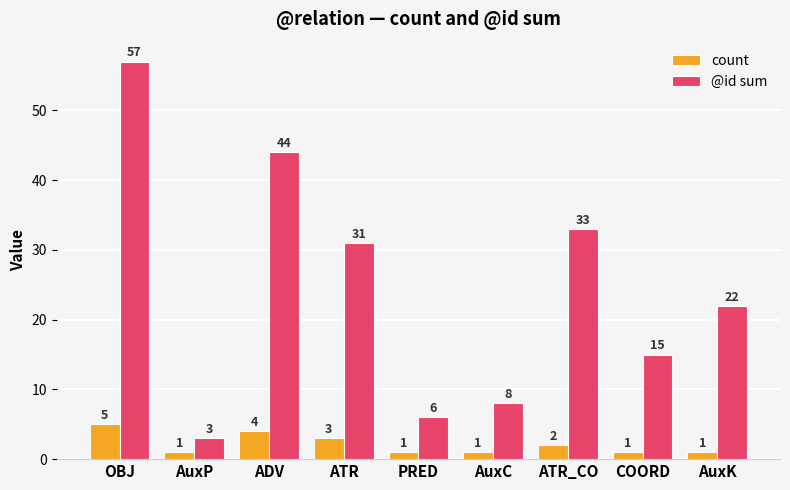

What is the total value across all series at AuxP?

4